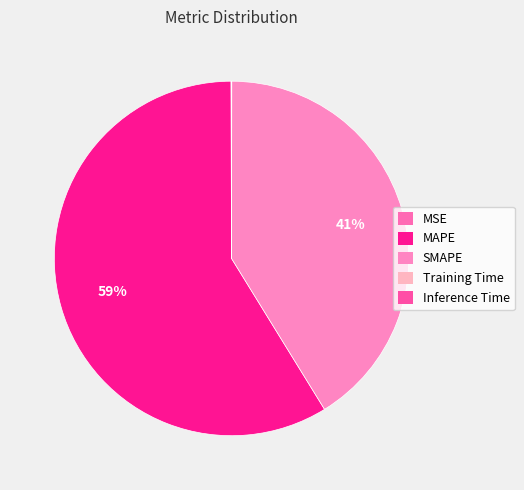

What percentage is NOT represented by MSE?

99.9%